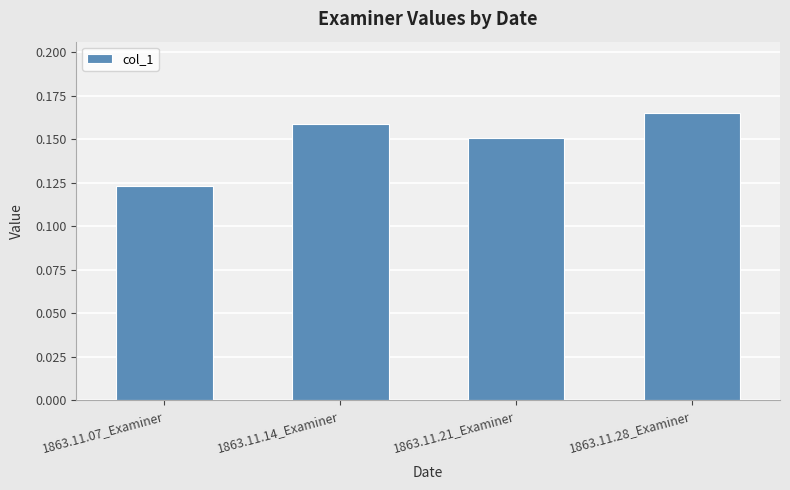

True or false: the data shows 0.2 at 1863.11.07_Examiner.

False